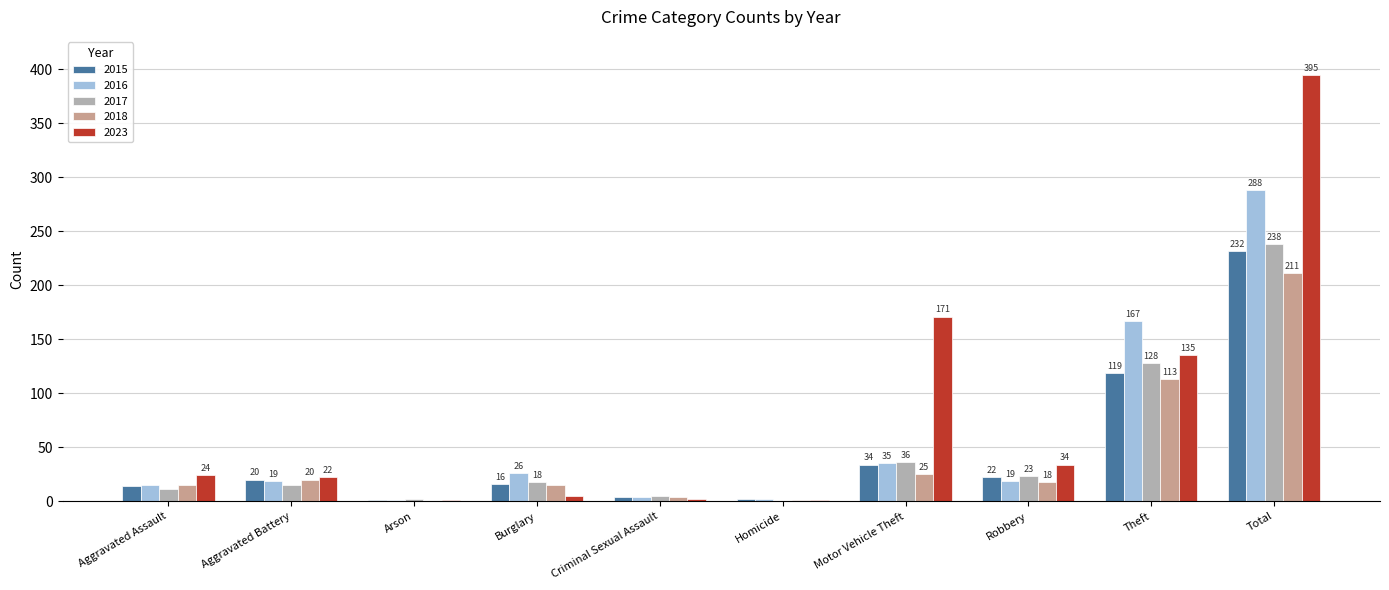

How many distinct data groups are displayed?

5